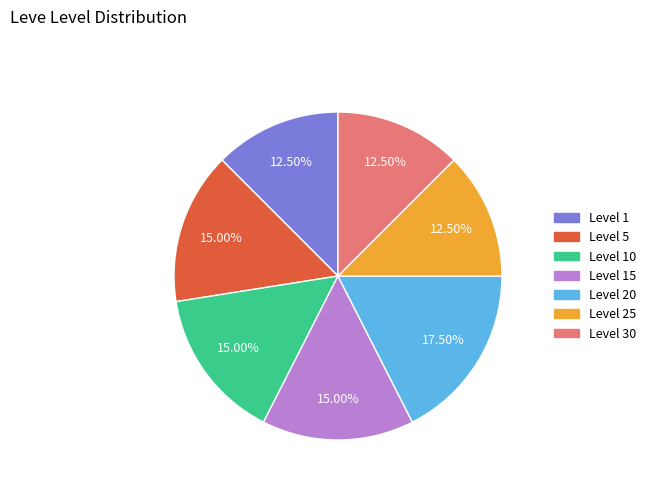

How many segments does this pie chart have?

7